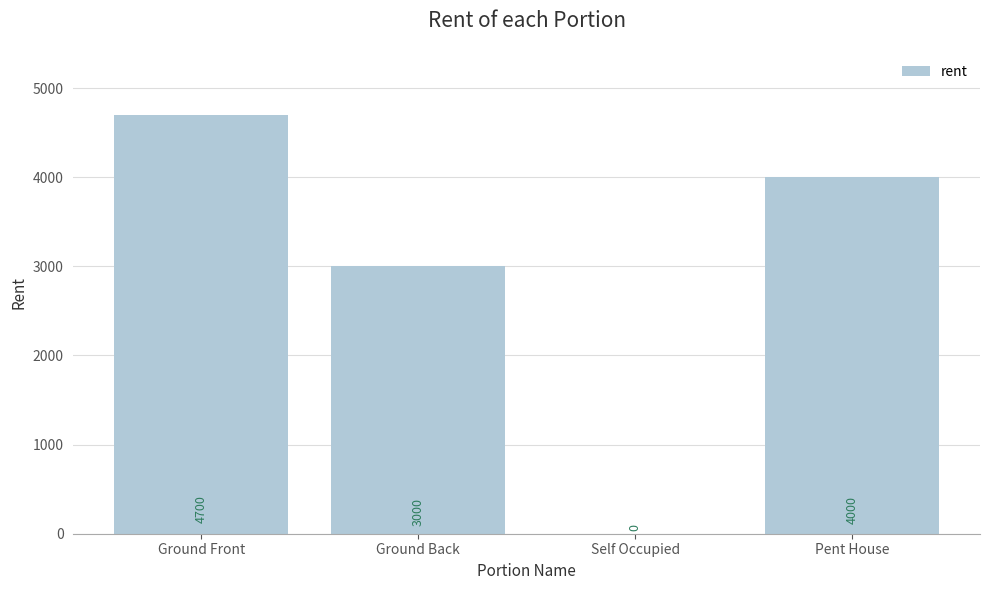

Which category has the highest value across all series?

Ground Front